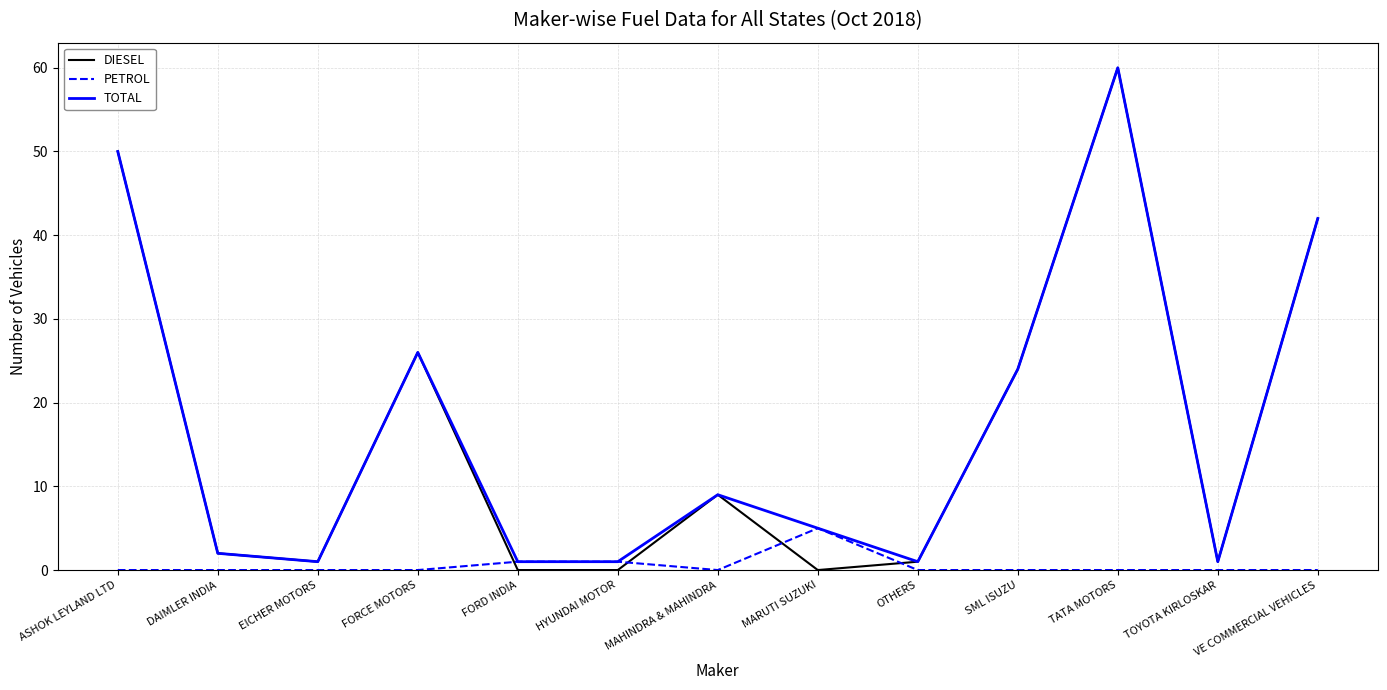

What is the total value across all series at VE COMMERCIAL VEHICLES?

84